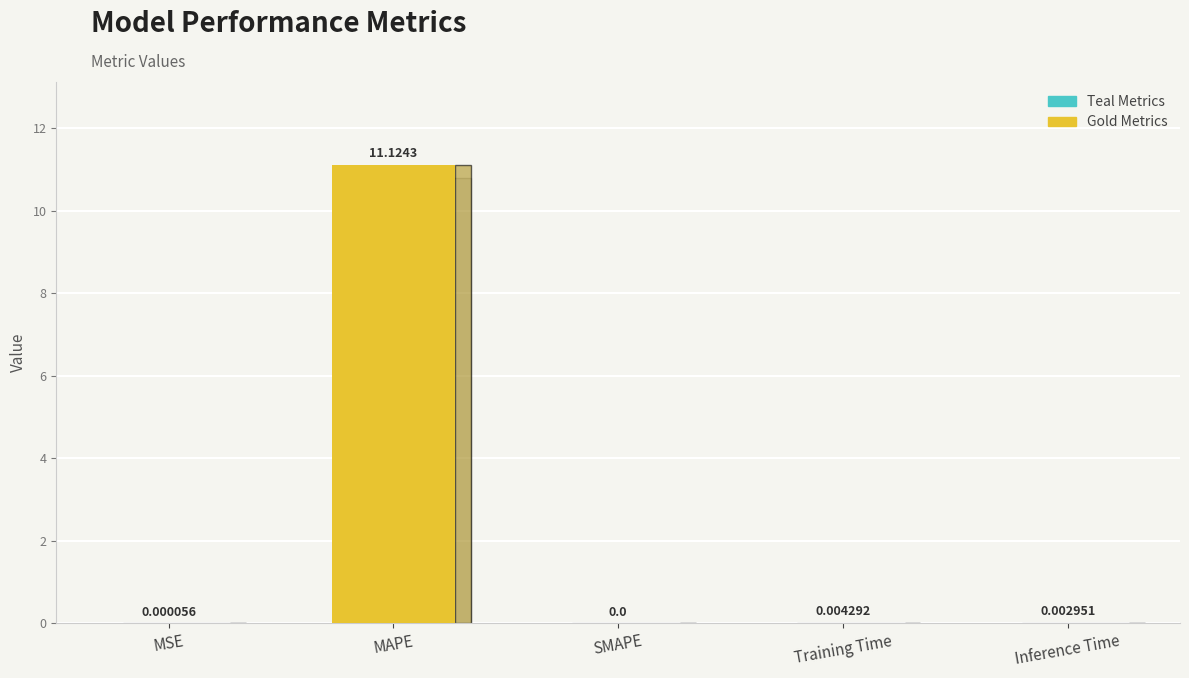

Where is the data nearest to the value 5?

Training Time